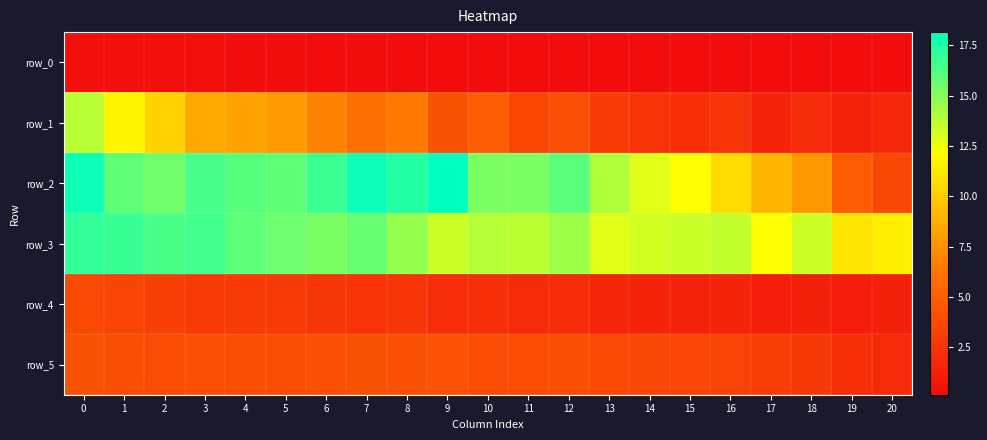

Reading left to right, what are all the values shown in this chart?

row_0: 0=0.3	1=0.3	2=0.3	3=0.3	4=0.3	5=0.2	6=0.2	7=0.2	8=0.2	9=0.2	10=0.2	11=0.2	12=0.2	13=0.2	14=0.2	15=0.2	16=0.2	17=0.2	18=0.2	19=0.1	20=0.1
row_1: 0=13.8	1=11.7	2=10.2	3=8.5	4=8.2	5=7.9	6=6.8	7=6.0	8=6.5	9=4.2	10=4.9	11=3.5	12=4.1	13=2.8	14=2.4	15=2.2	16=2.5	17=1.5	18=1.9	19=1.4	20=1.8
row_2: 0=17.9	1=15.9	2=15.5	3=16.5	4=16.1	5=15.9	6=16.8	7=17.9	8=17.3	9=18.2	10=15.2	11=15.2	12=16.0	13=14.0	14=12.9	15=12.1	16=10.7	17=9.1	18=7.8	19=4.8	20=3.6
row_3: 0=17.0	1=16.8	2=16.4	3=16.6	4=15.9	5=15.6	6=15.3	7=15.7	8=14.6	9=13.3	10=13.9	11=13.7	12=14.4	13=12.9	14=13.2	15=13.4	16=13.6	17=12.2	18=13.3	19=11.1	20=11.5
row_4: 0=3.7	1=3.4	2=3.2	3=2.9	4=2.9	5=2.8	6=2.6	7=2.4	8=2.5	9=2.0	10=2.2	11=1.9	12=2.0	13=1.7	14=1.5	15=1.4	16=1.6	17=1.2	18=1.4	19=1.2	20=1.3
row_5: 0=4.2	1=4.0	2=3.9	3=4.1	4=4.0	5=4.0	6=4.1	7=4.2	8=4.2	9=4.3	10=3.9	11=3.9	12=4.0	13=3.7	14=3.6	15=3.5	16=3.3	17=3.0	18=2.8	19=2.2	20=1.9